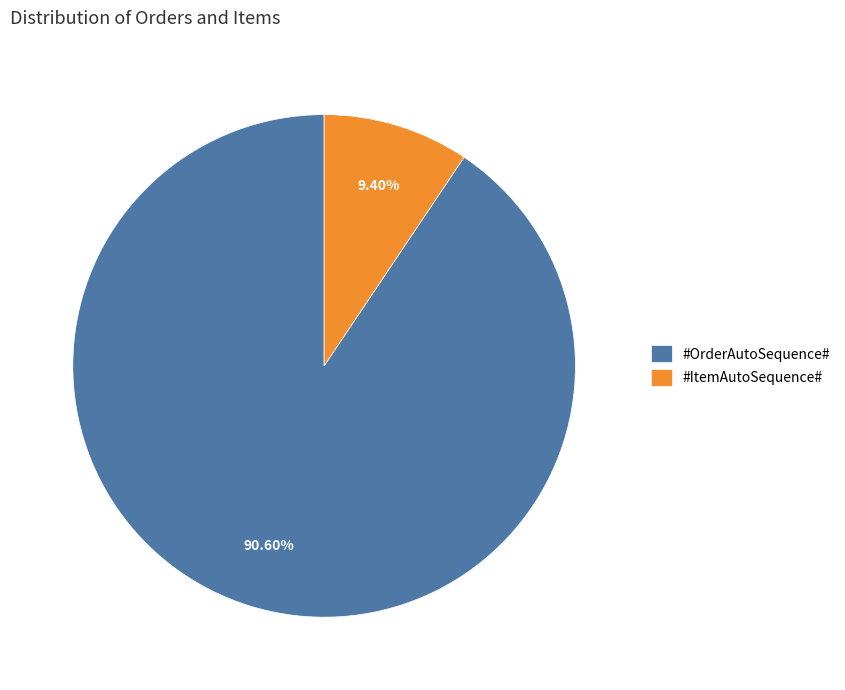

What percentage is the #ItemAutoSequence# slice, to the nearest percent?

9%